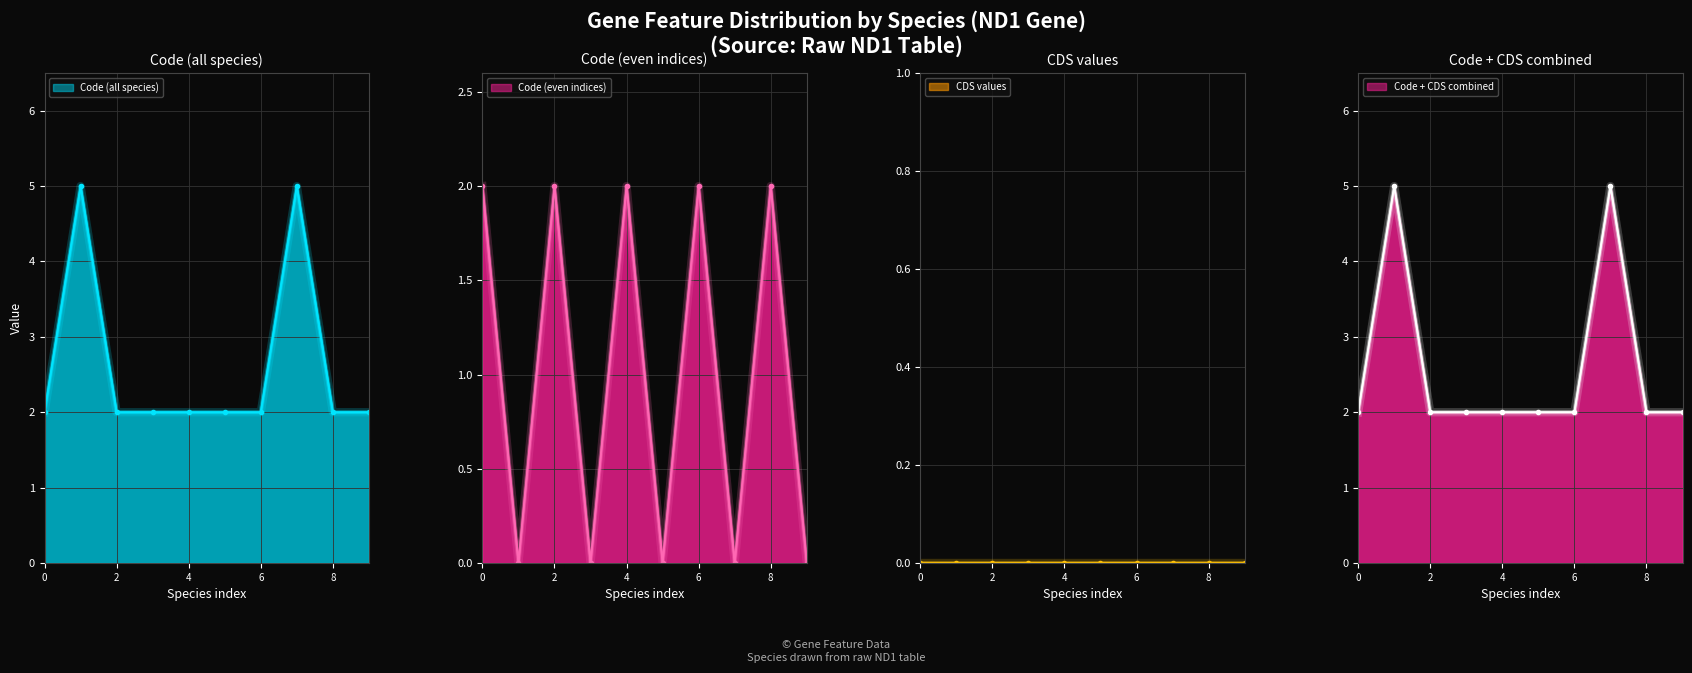

Reading left to right, extract all data points from this chart.

2	5	2	2	2	2	2	5	2	2